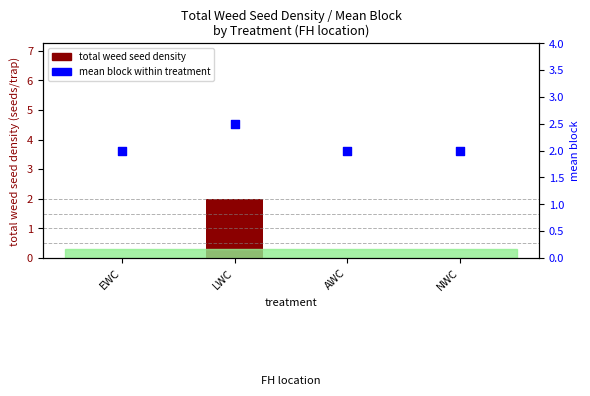

What is the total value across all series at NWC?

2.0